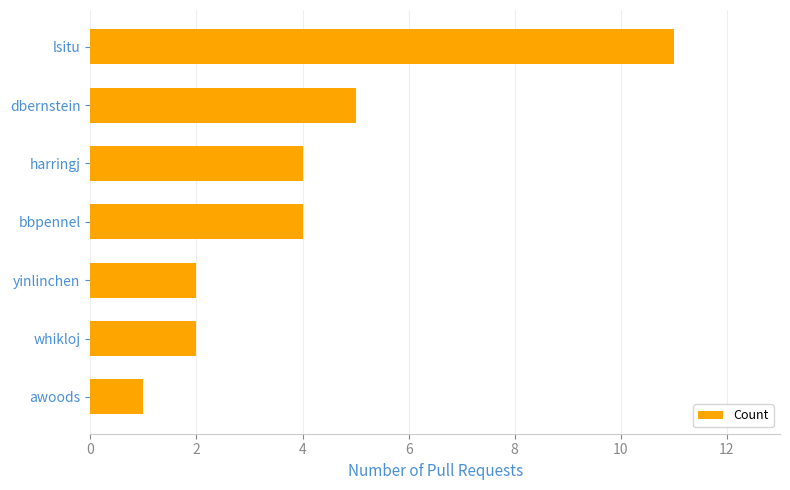

Does the chart contain any negative values?

No